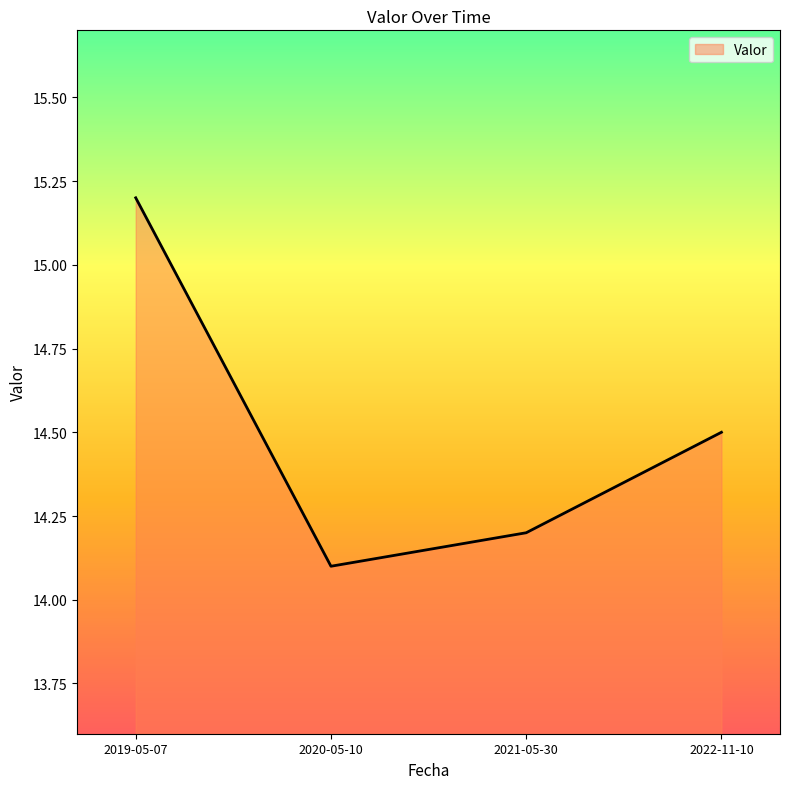

Approximately how many times larger is the value at 2019-05-07 compared to 2020-05-10?

1.1